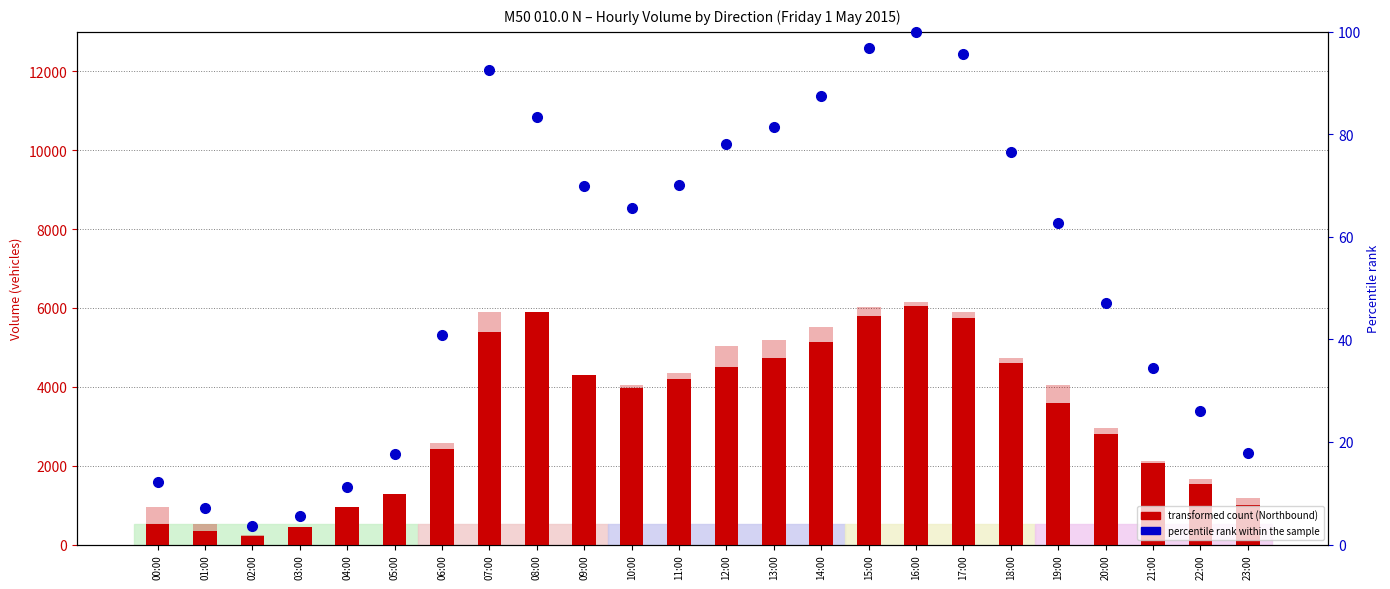

Which series has the largest range (max minus min)?

Southbound